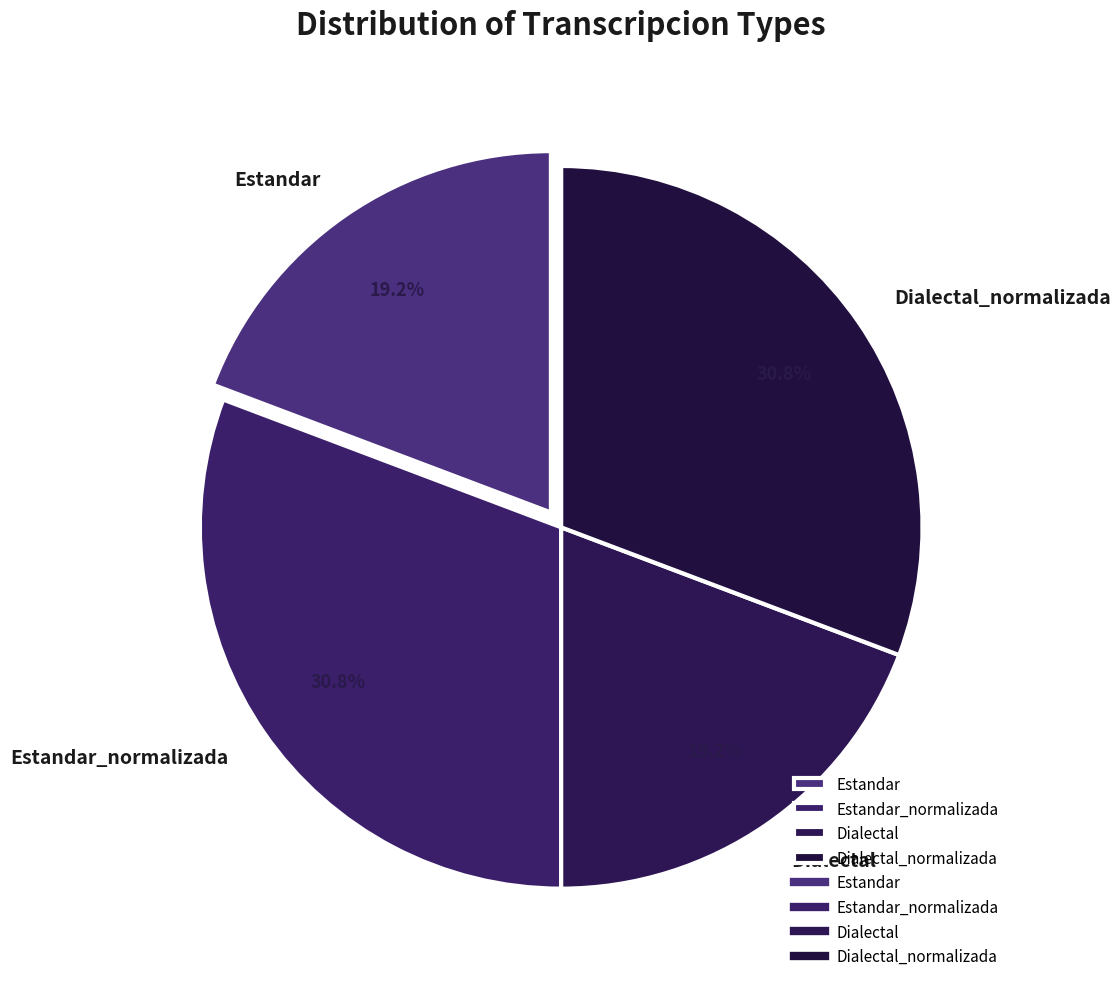

To the nearest percent, what is the average slice percentage?

25%